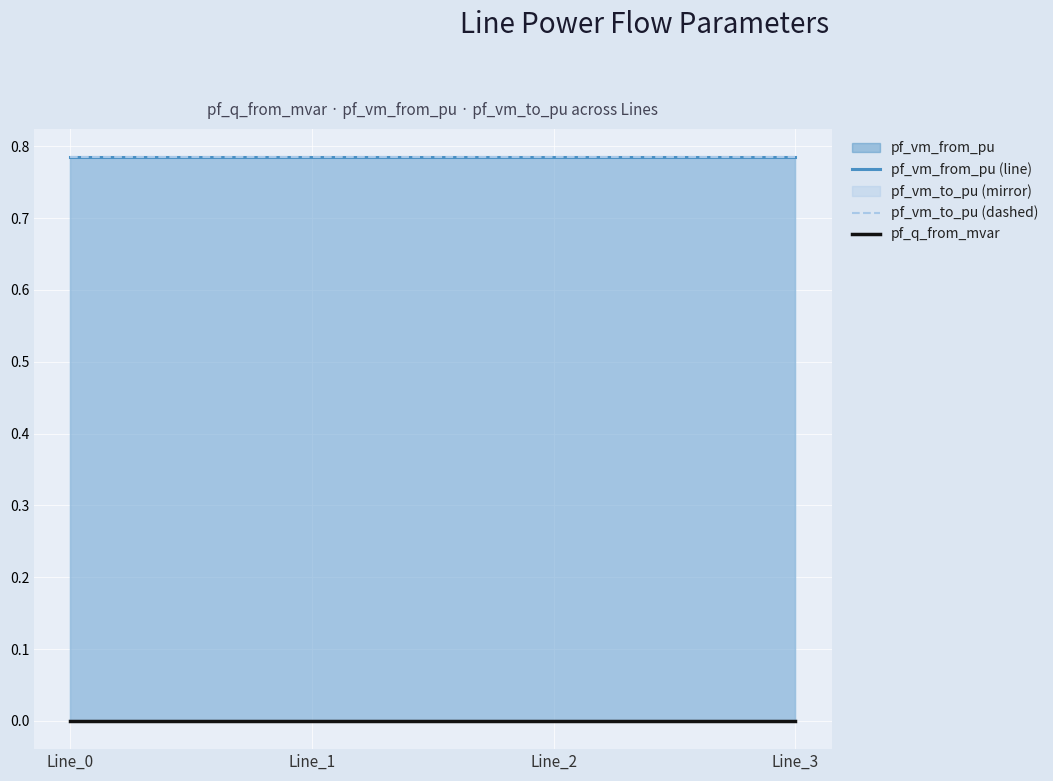

True or false: pf_vm_from_pu (line) and pf_q_from_mvar intersect in this chart.

False